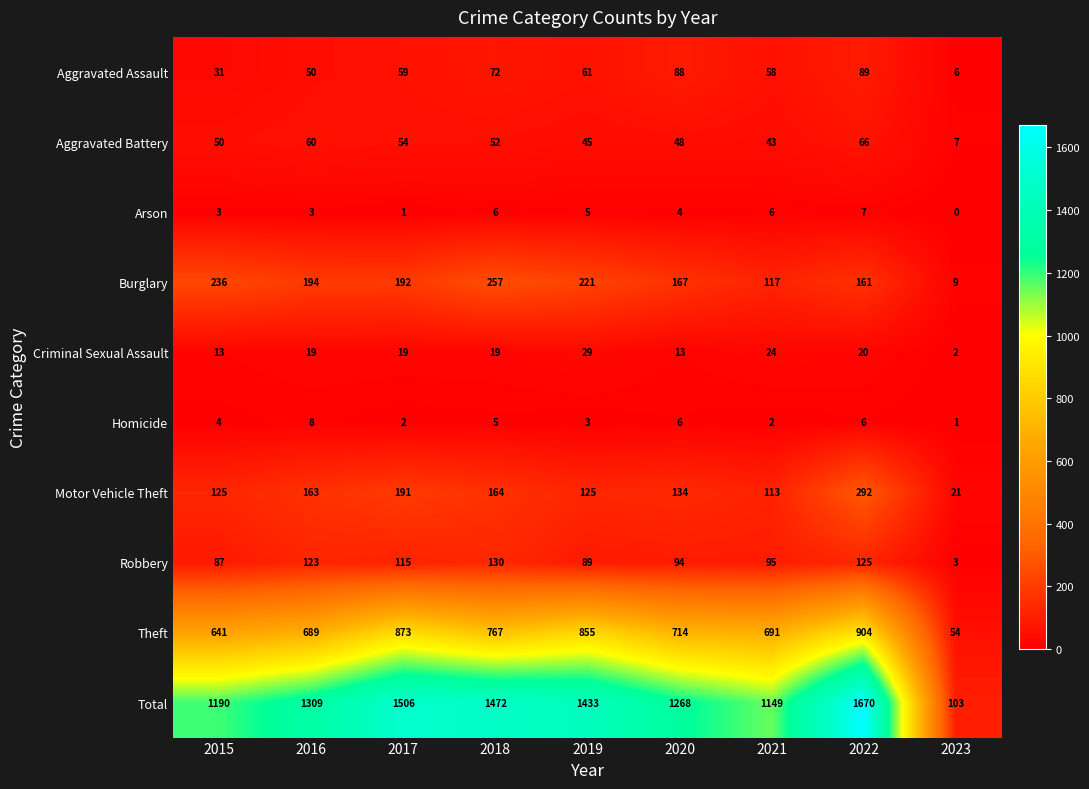

What is the sum of the Theft values at 2023 and 2021?

745